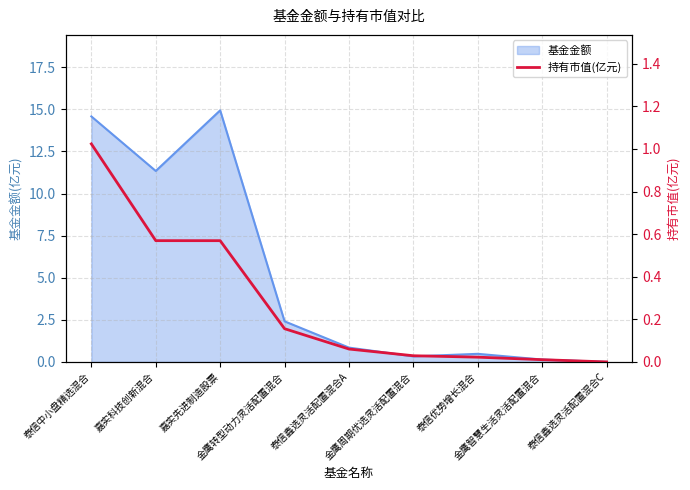

The value at 嘉实先进制造股票 is 0.2. True or false?

False